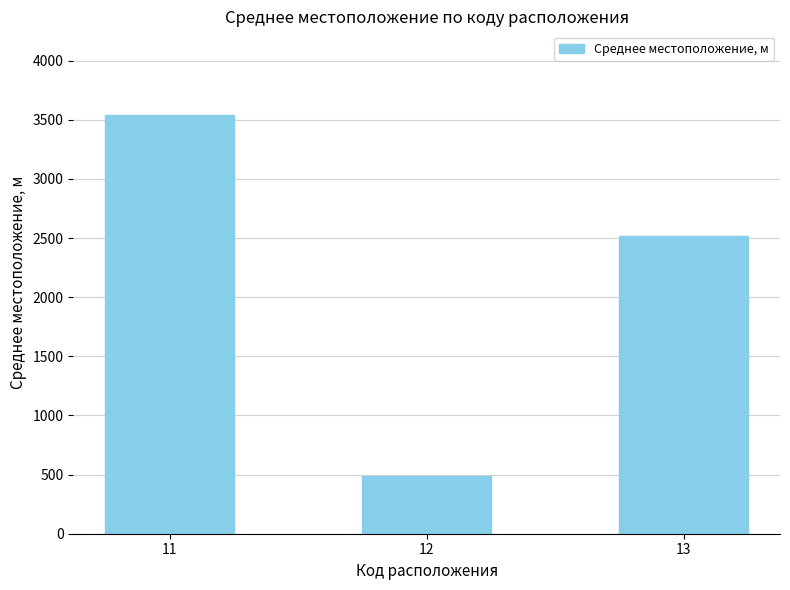

List the labels in order of value, largest first.

11, 13, 12